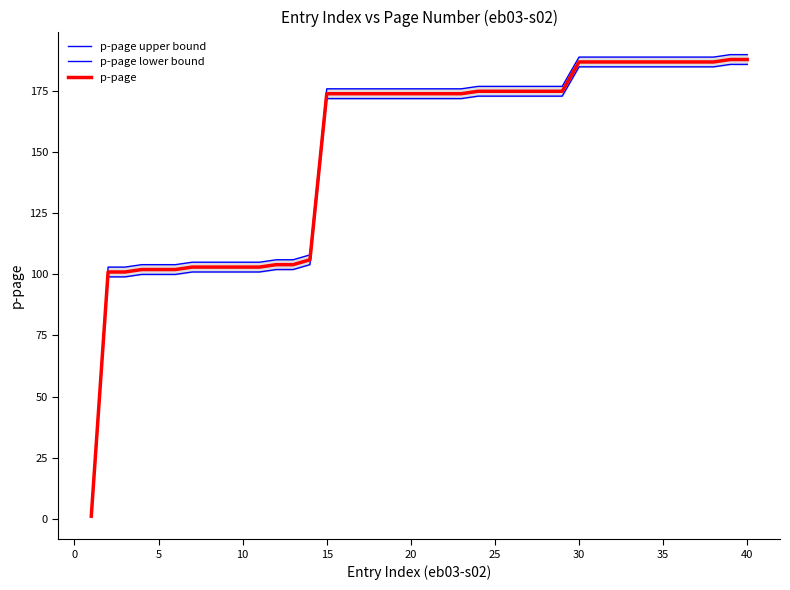

What is the highest value of the p-page series?

188